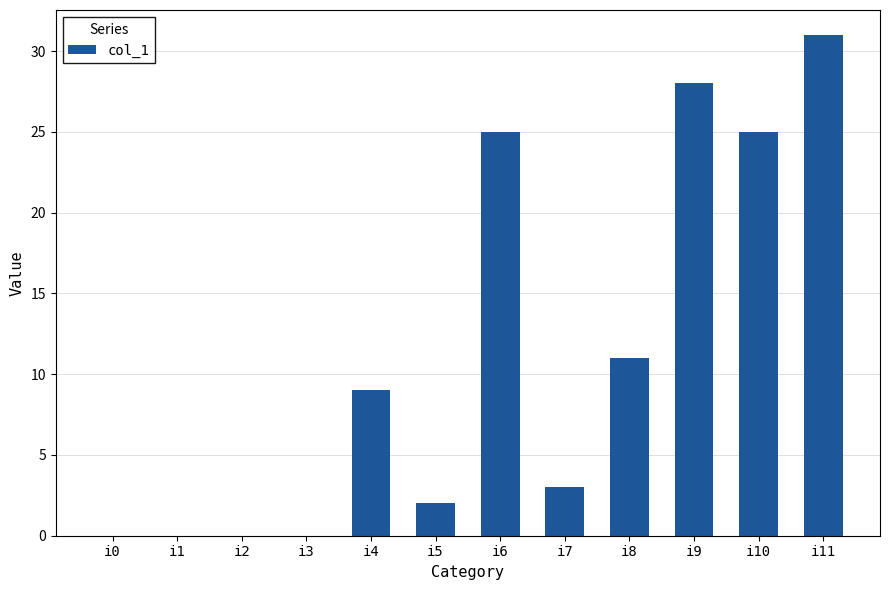

Which label corresponds to the largest value in the chart?

i11